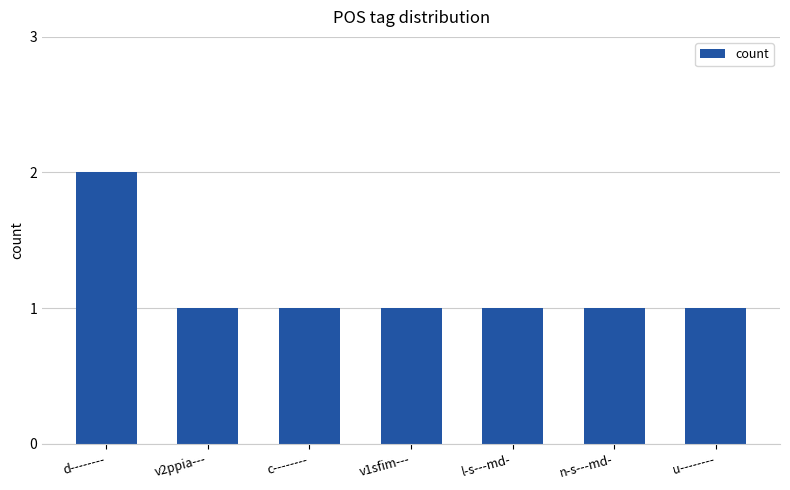

What is the difference between the maximum and minimum values?

1